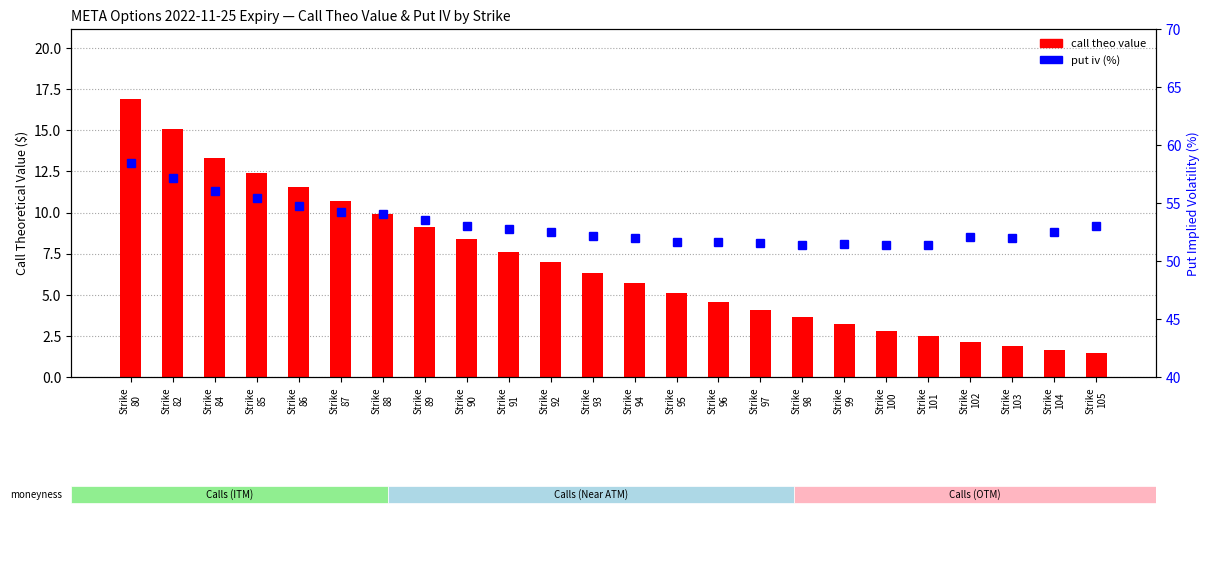

What is the maximum value for put iv (%)?

58.4